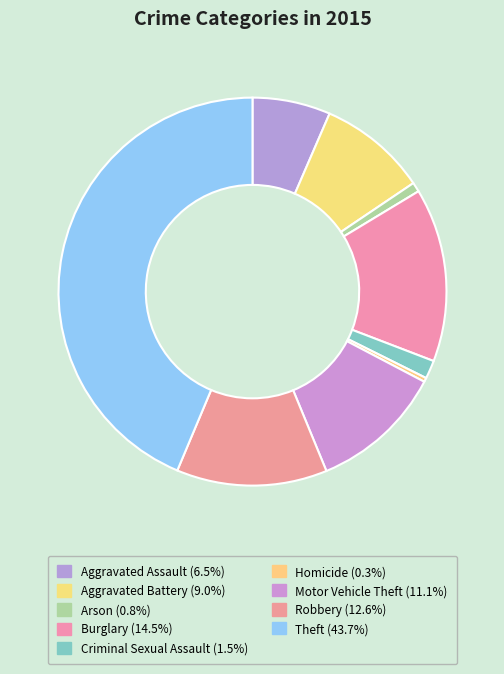

Does Aggravated Assault represent more than half of the total?

No